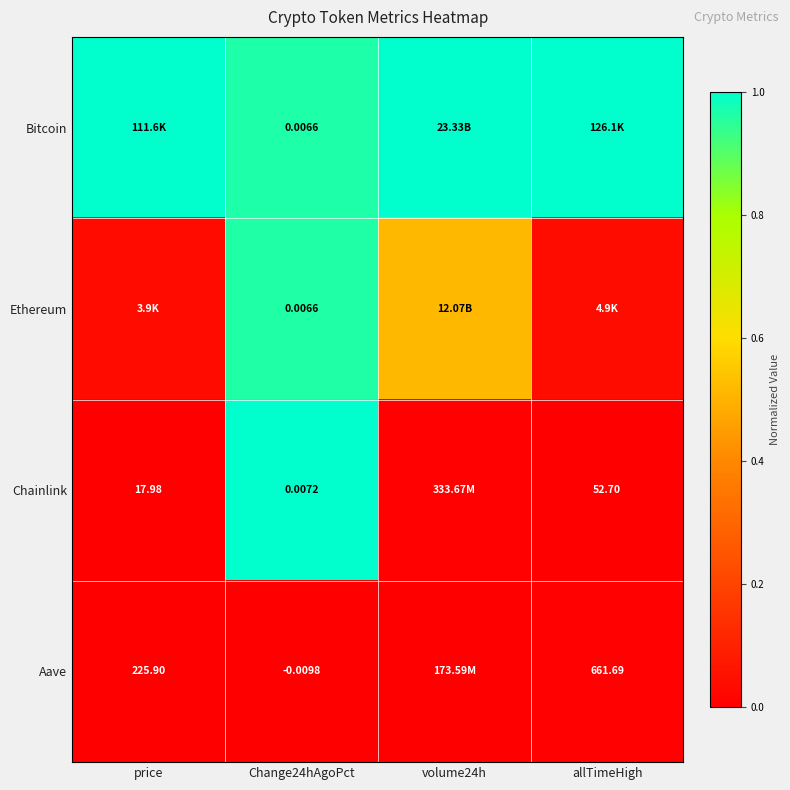

True or false: Chainlink has a value of 0.0 at volume24h.

True